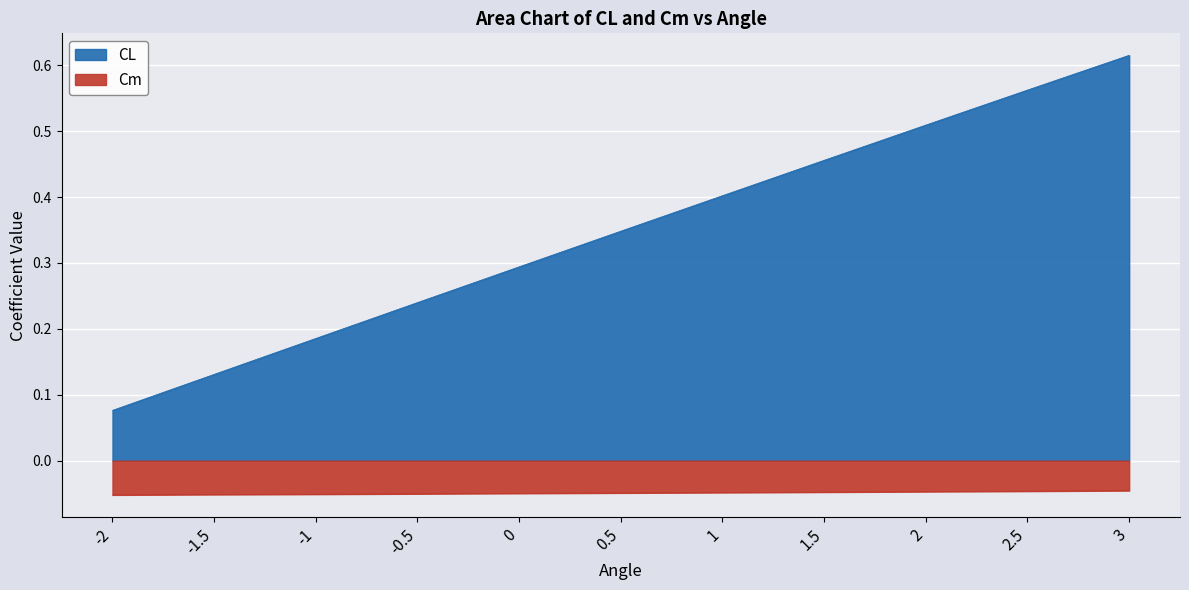

Is it true that Cm equals -0.1 at 1.5?

False